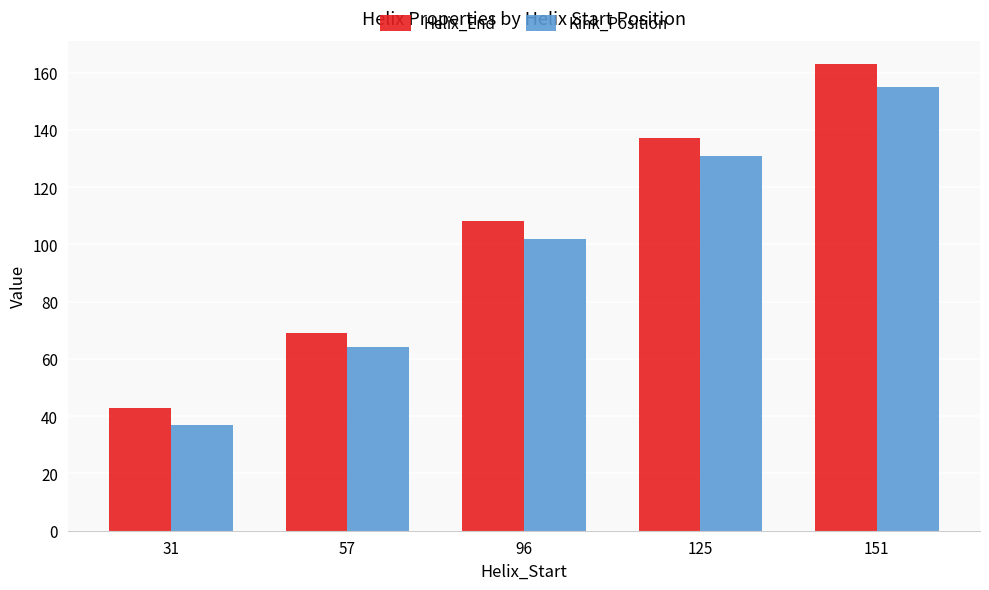

What is the difference between the maximum and second lowest values in the Helix_End series?

94